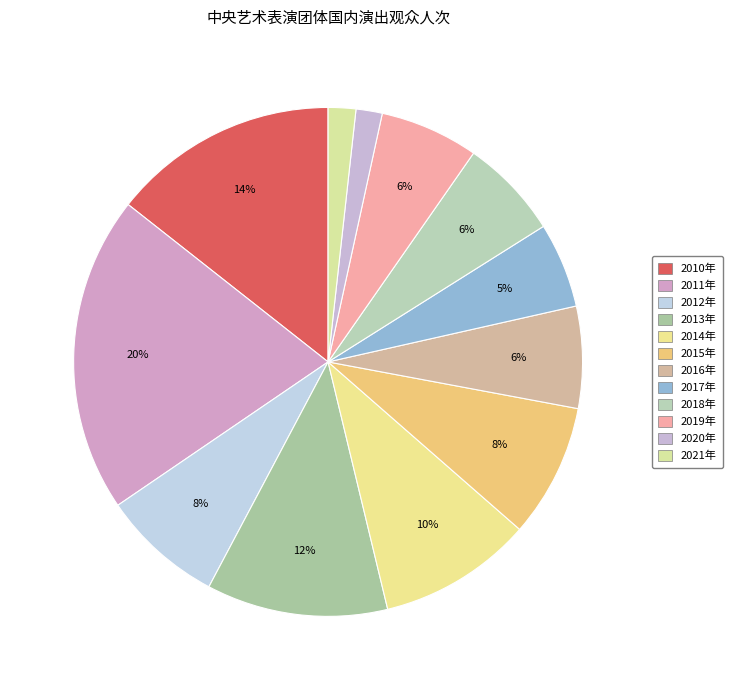

How many segments does this pie chart have?

12